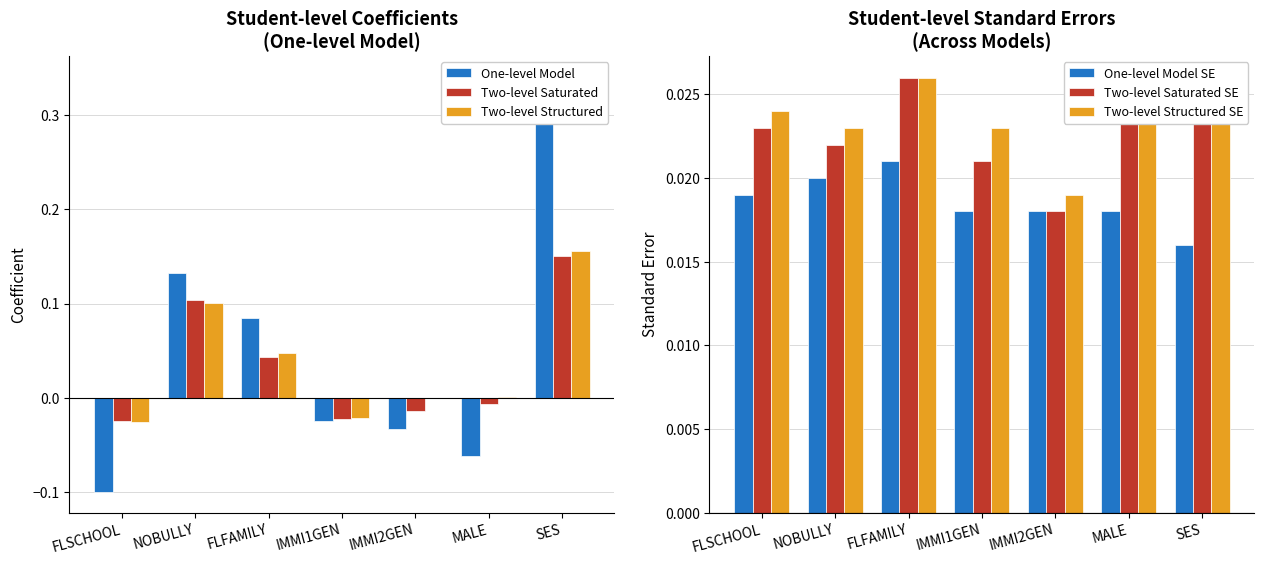

Reading left to right, what are all the values shown in this chart?

One-level Model: -0.1	0.1	0.1	-0.0	-0.0	-0.1	0.3
Two-level Saturated: -0.0	0.1	0.0	-0.0	-0.0	-0.0	0.2
Two-level Structured: -0.0	0.1	0.0	-0.0	0.0	0.0	0.2
One-level Model SE: 0.0	0.0	0.0	0.0	0.0	0.0	0.0
Two-level Saturated SE: 0.0	0.0	0.0	0.0	0.0	0.0	0.0
Two-level Structured SE: 0.0	0.0	0.0	0.0	0.0	0.0	0.0